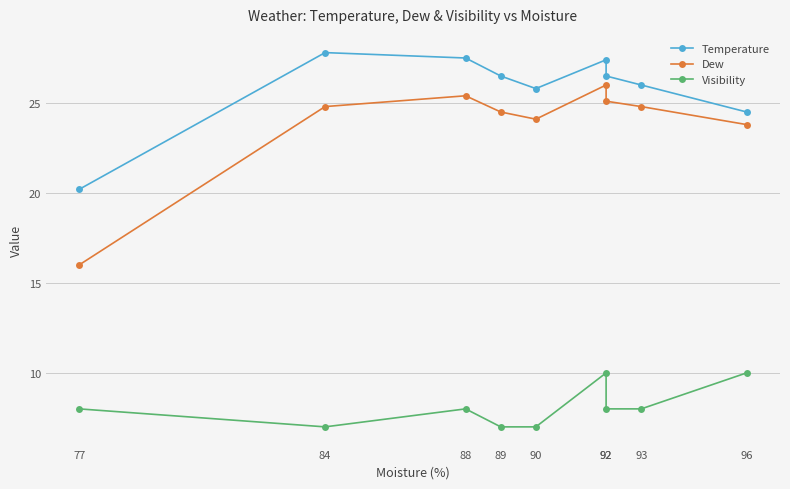

What is the value of the Temperature point at the 6th from the left?

27.4